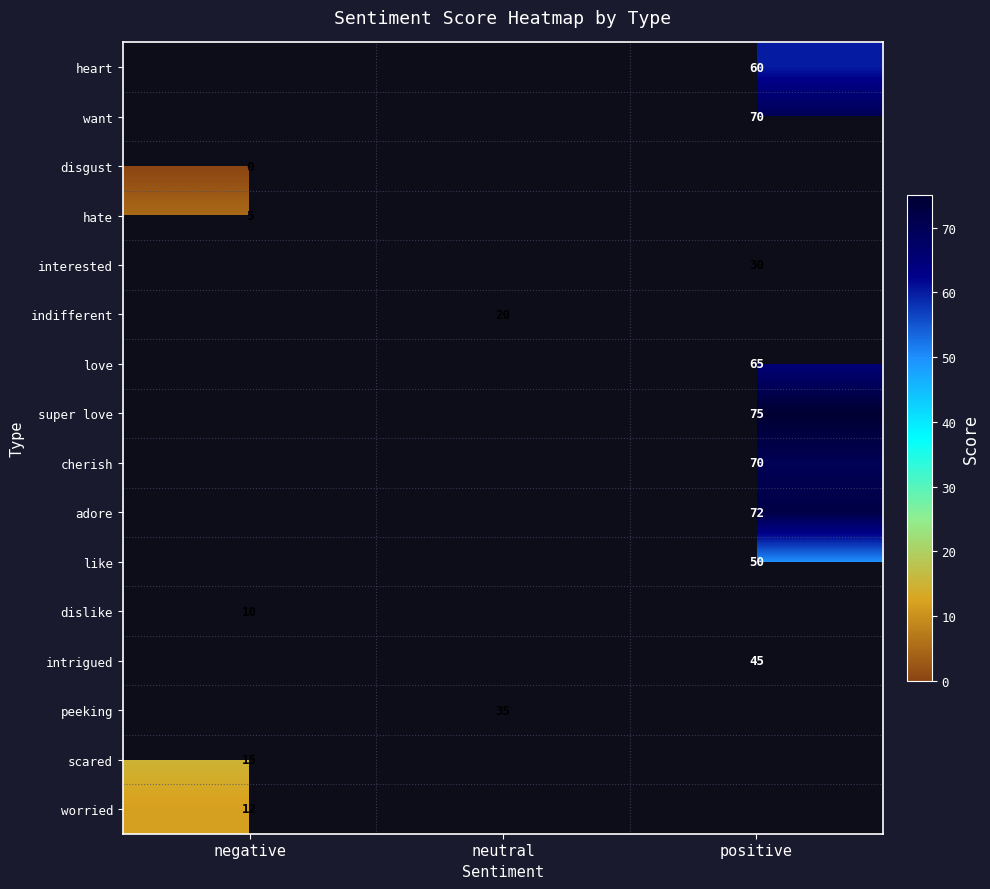

Is it true that like equals 50 at positive?

True